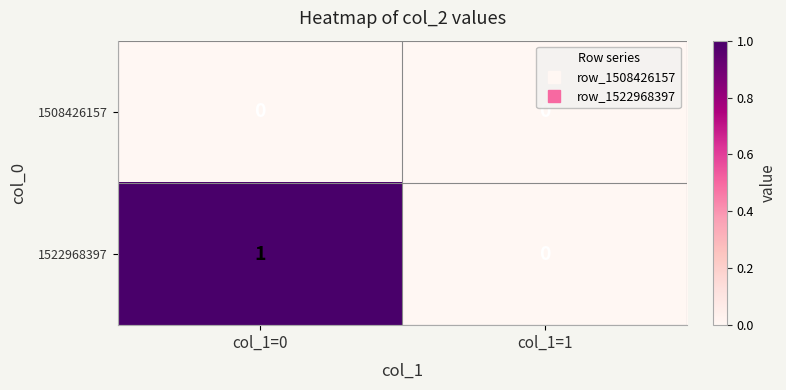

Which series changed the most between col_1=0 and col_1=1?

1522968397